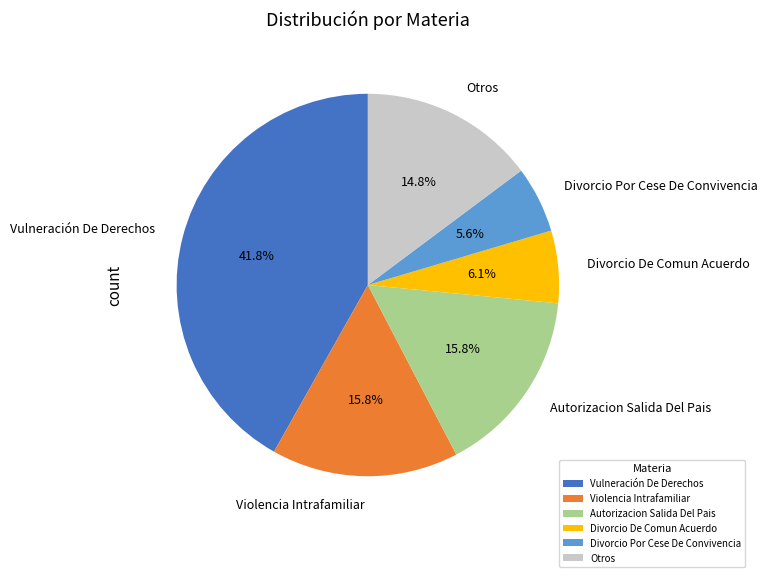

What percentage is NOT represented by Divorcio De Comun Acuerdo?

93.9%